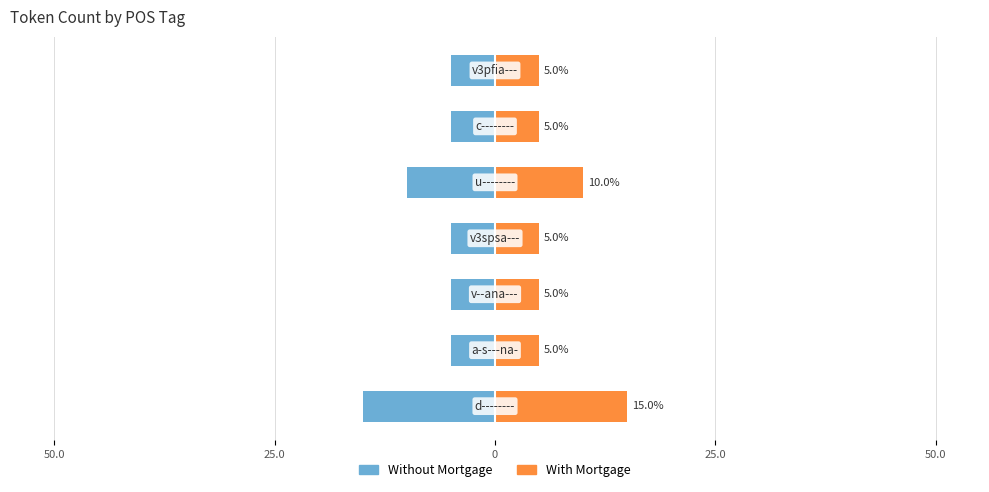

How many data points in Without Mortgage are less than -5?

2